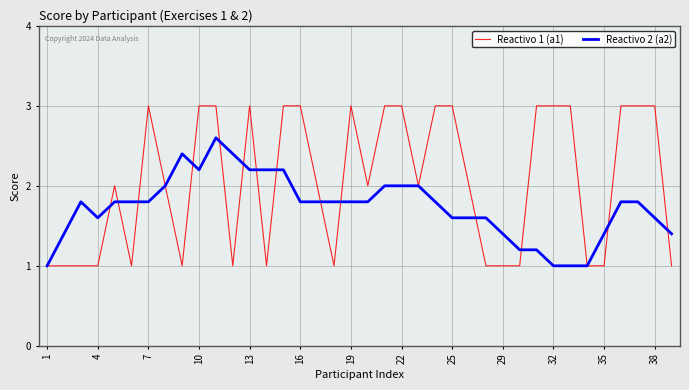

Rank the series by their average value, from lowest to highest.

Reactivo 2 (a2), Reactivo 1 (a1)